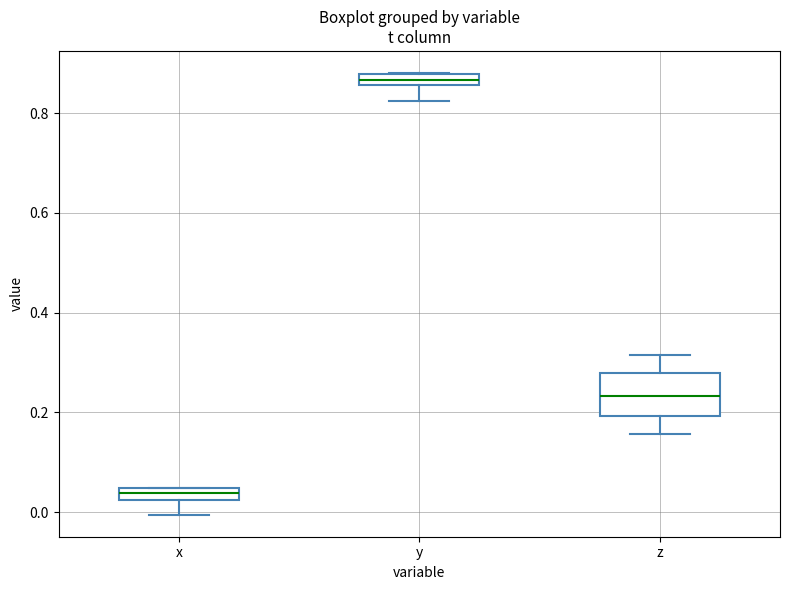

Which box has the lowest median line?

x